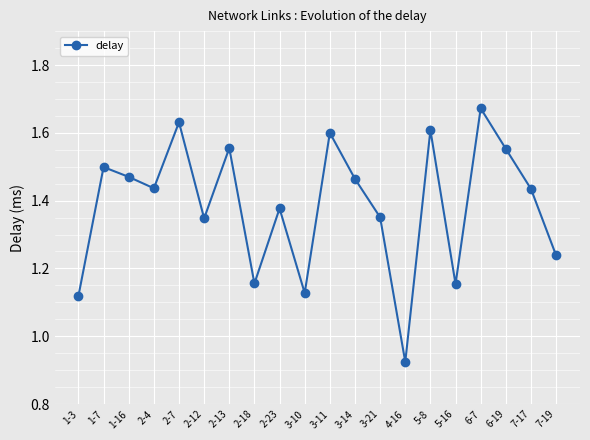

True or false: the data shows 1.8 at 1-3.

False